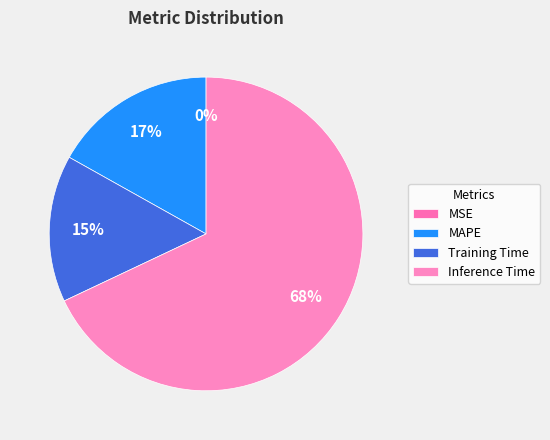

Which category accounts for the majority?

Inference Time